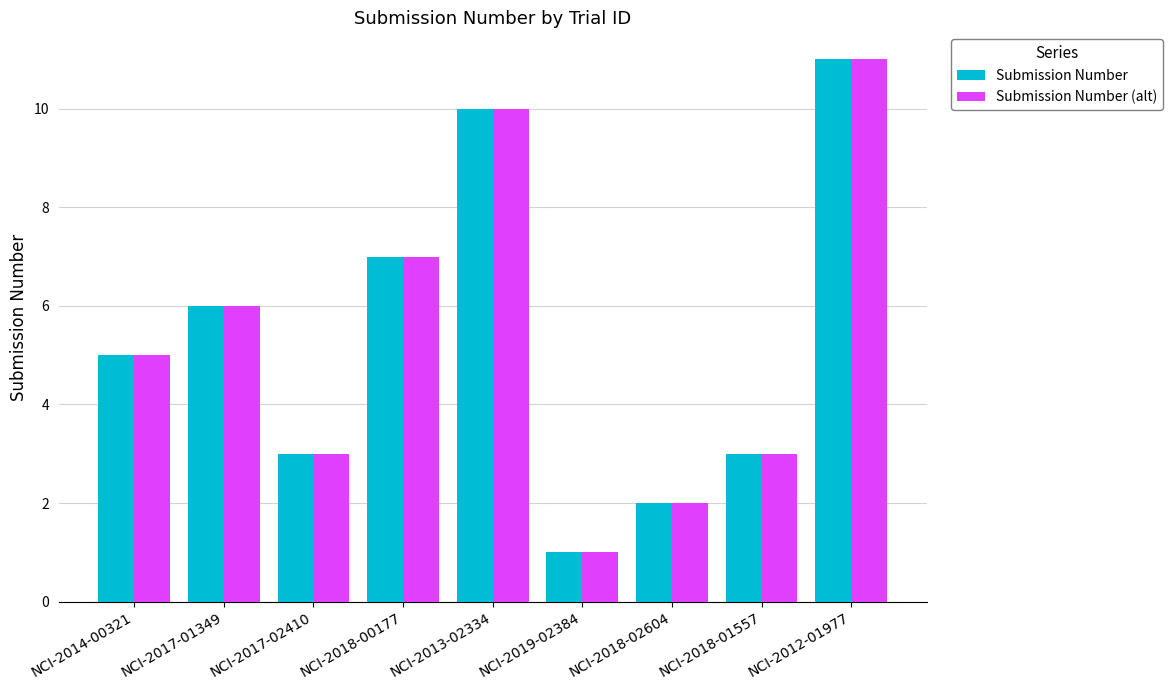

What is the sum of the Submission Number (alt) values at NCI-2018-00177 and NCI-2019-02384?

8